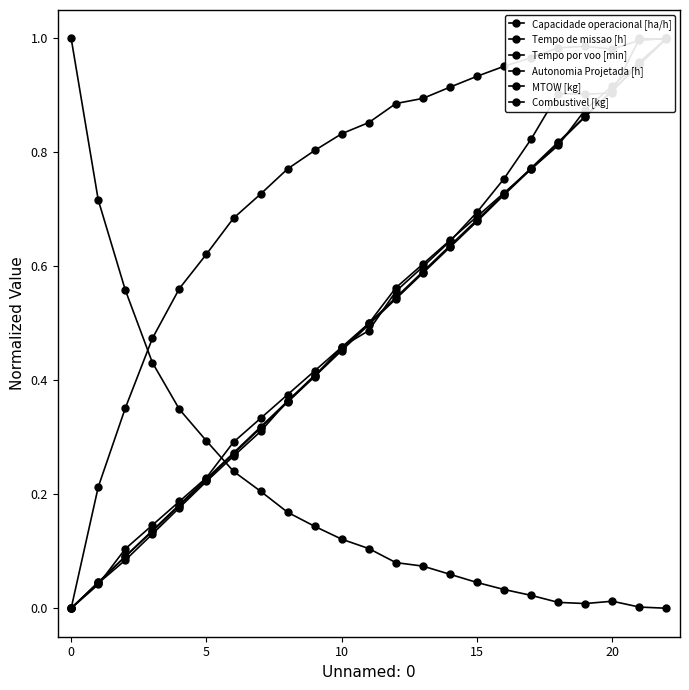

True or false: Autonomia Projetada [h] has a value of 0.7 at 10.

False